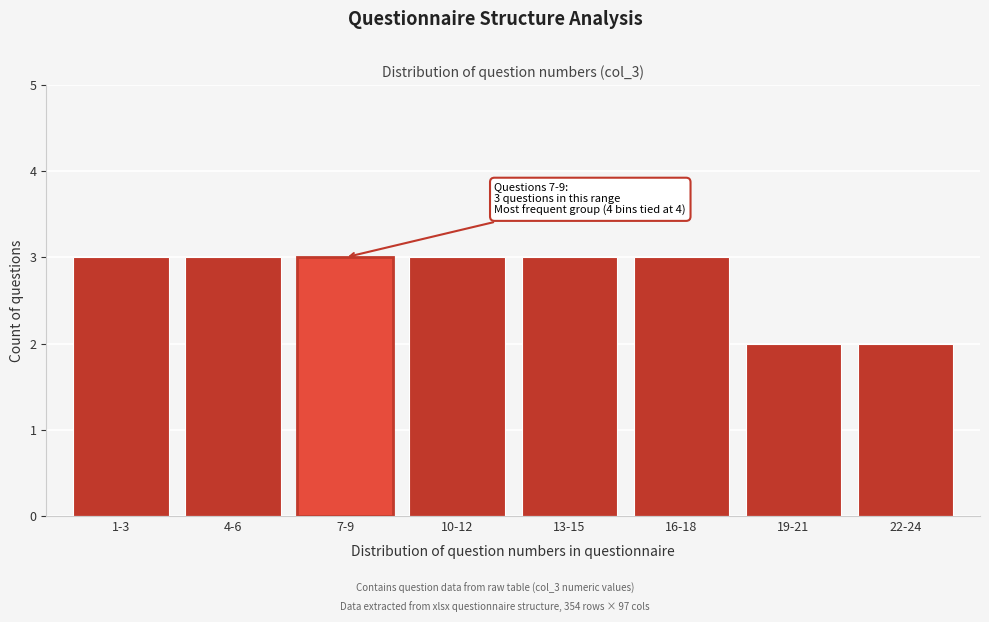

Reading left to right, extract all data points from this chart.

1-3=3	4-6=3	7-9=3	10-12=3	13-15=3	16-18=3	19-21=2	22-24=2